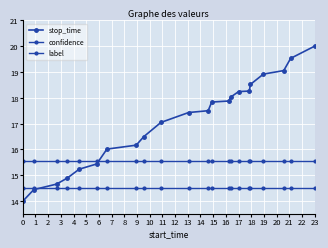

List the series in order of their overall mean, lowest first.

label, confidence, stop_time